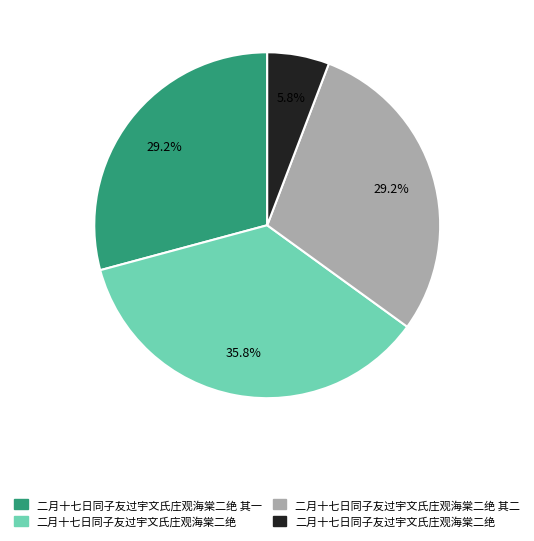

Is there any slice that represents more than half of the pie?

No